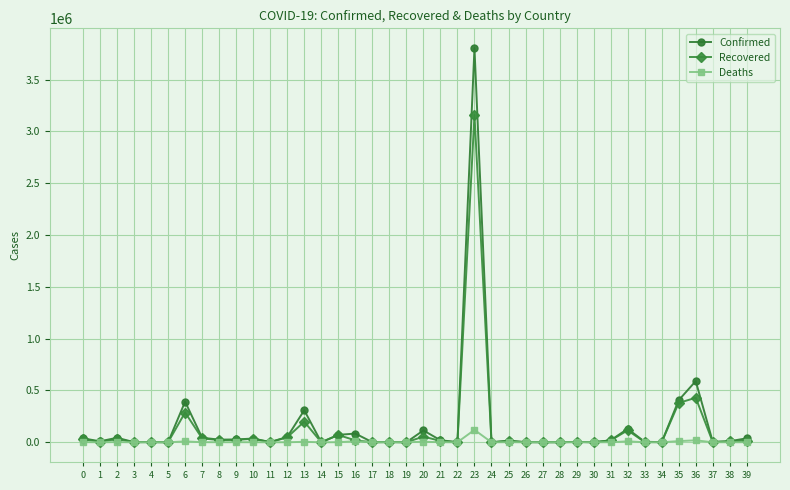

Which series has the largest range (max minus min)?

Confirmed